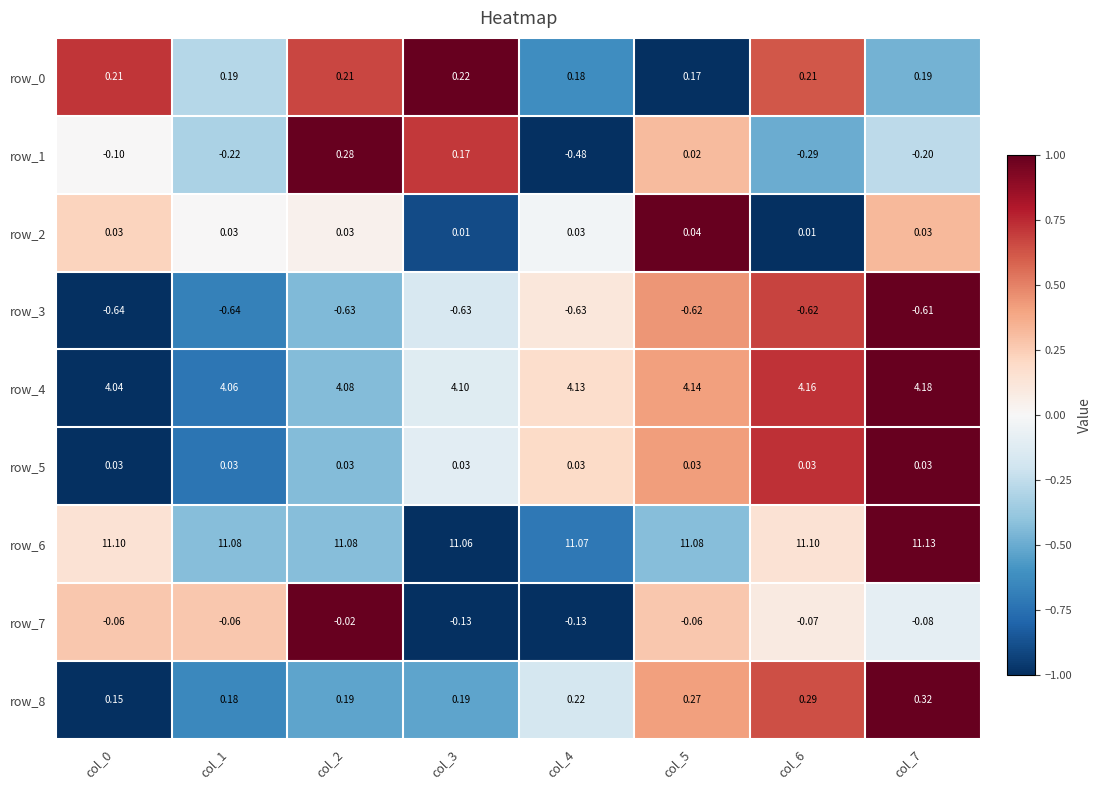

The row_8 series shows -0.1 at col_4. True or false?

False